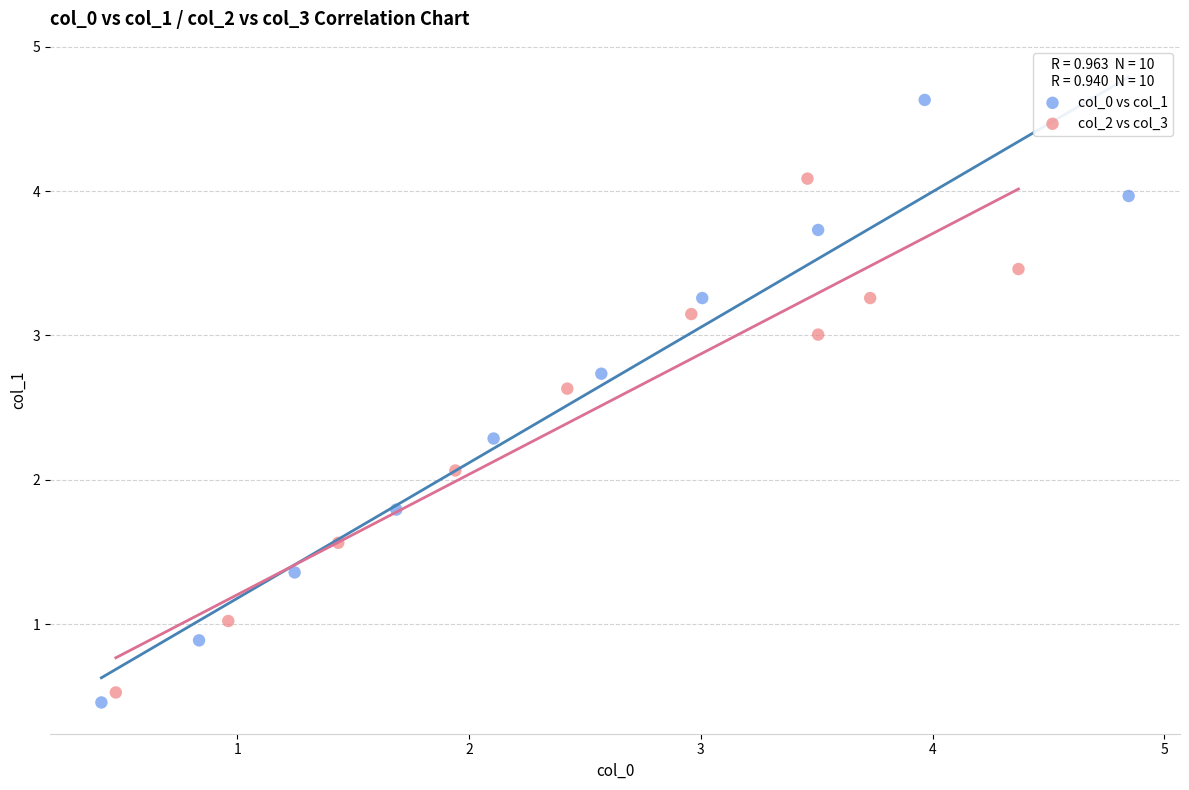

Which series has the largest Y range (max minus min)?

col_0 vs col_1